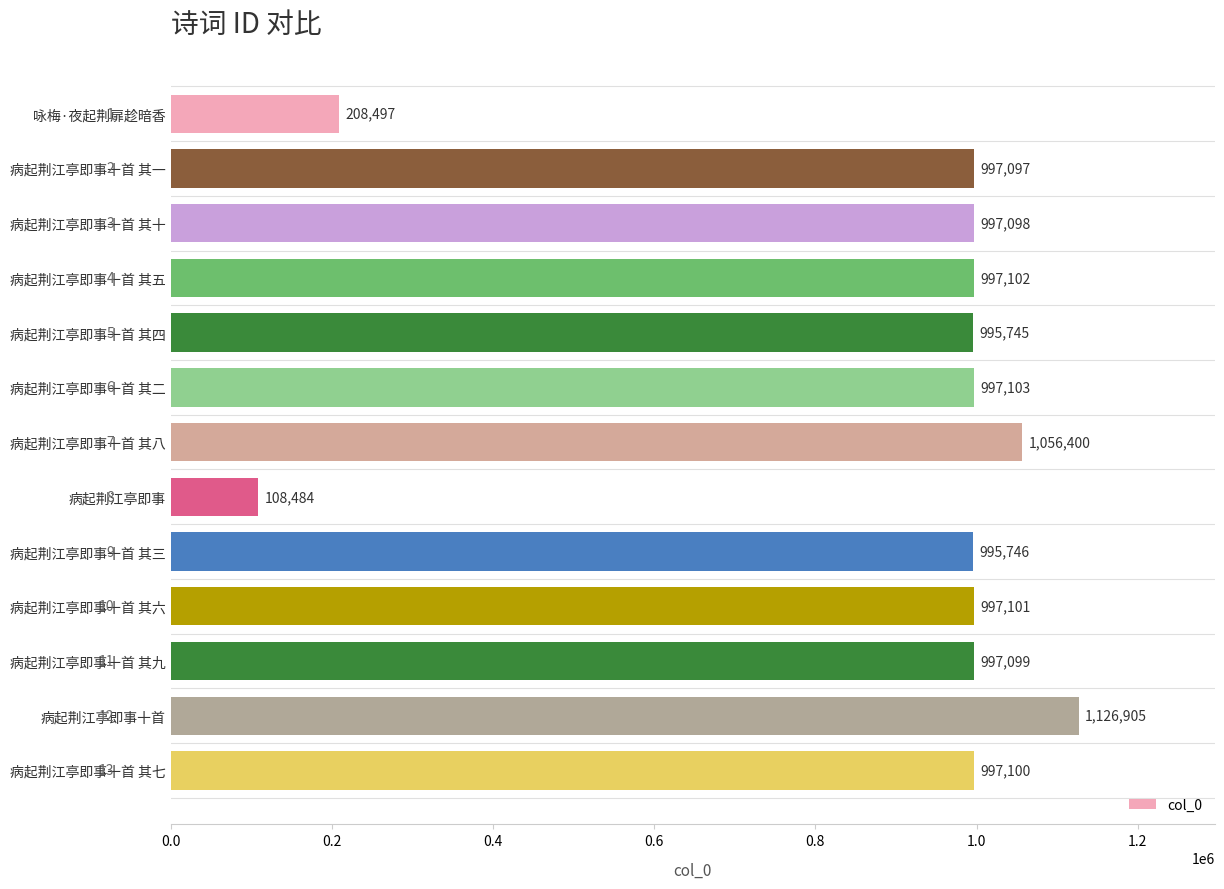

What is the value of the 3rd bar from the top?

997098